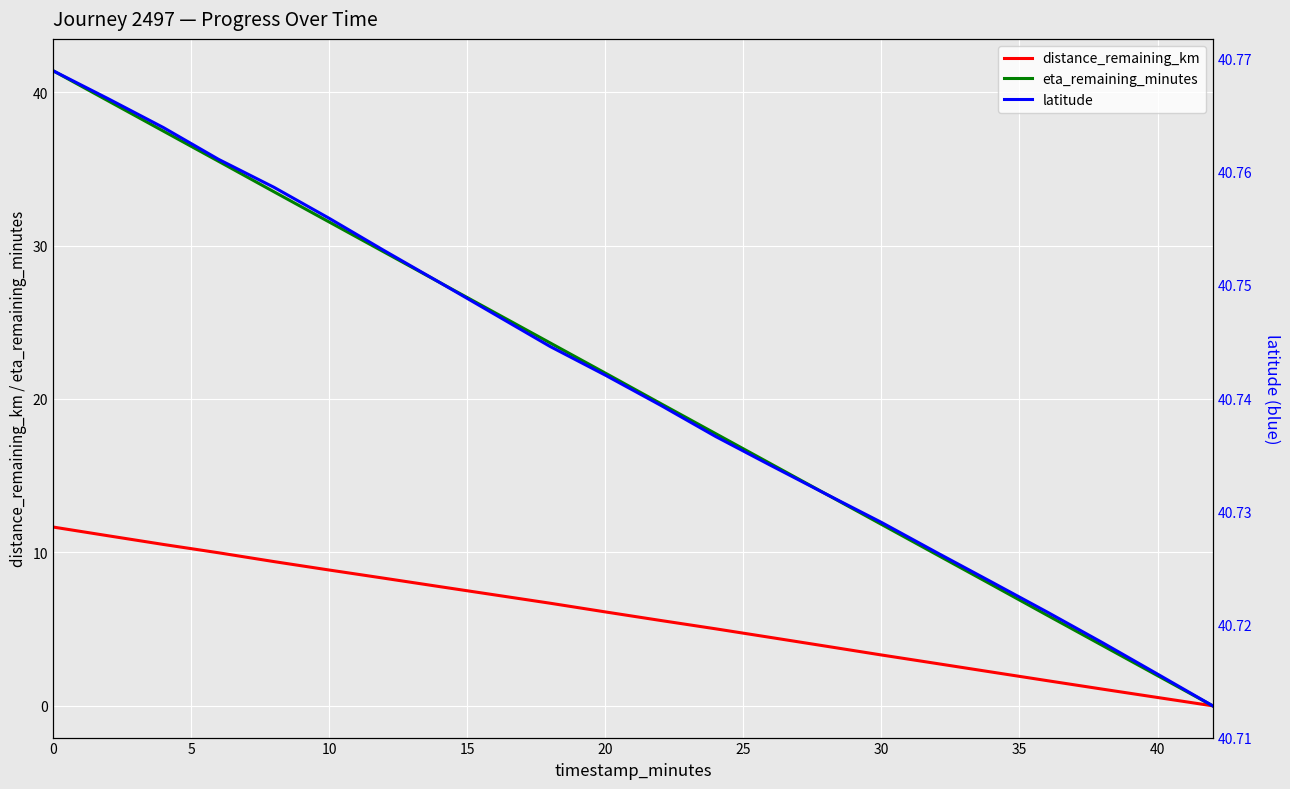

What is the maximum value for distance_remaining_km?

11.7